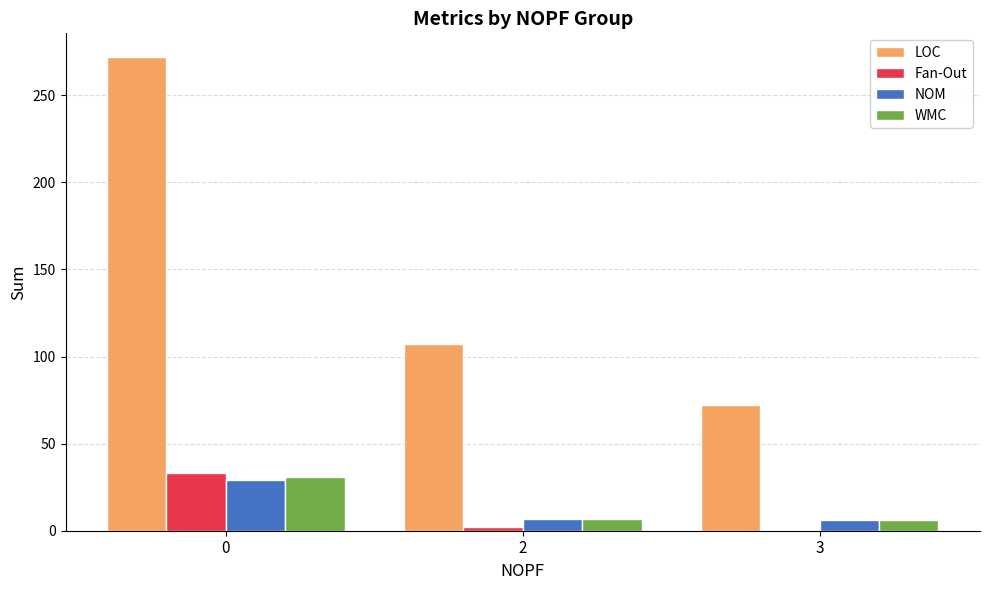

Which series has the widest spread of values?

LOC